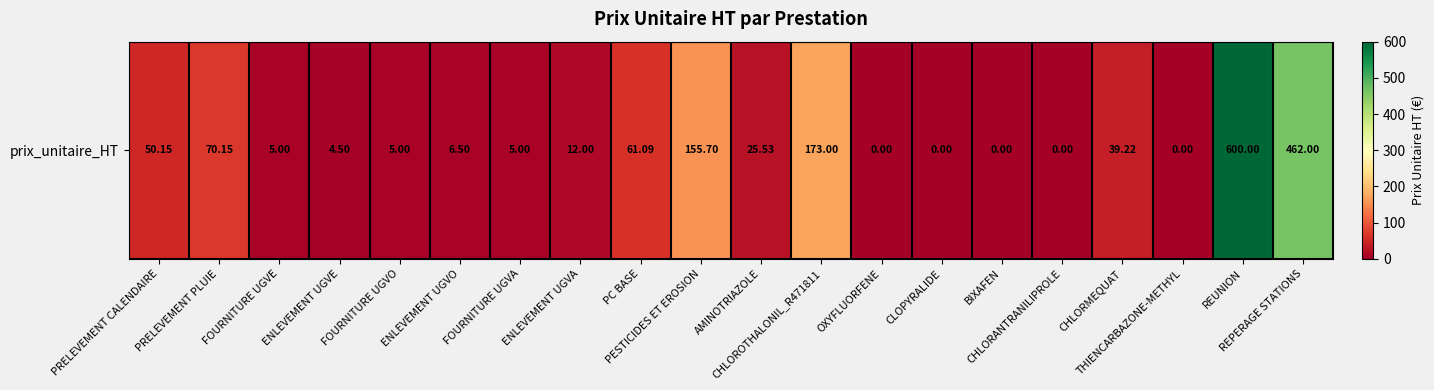

What is the difference between the second highest and second lowest values?

462.0